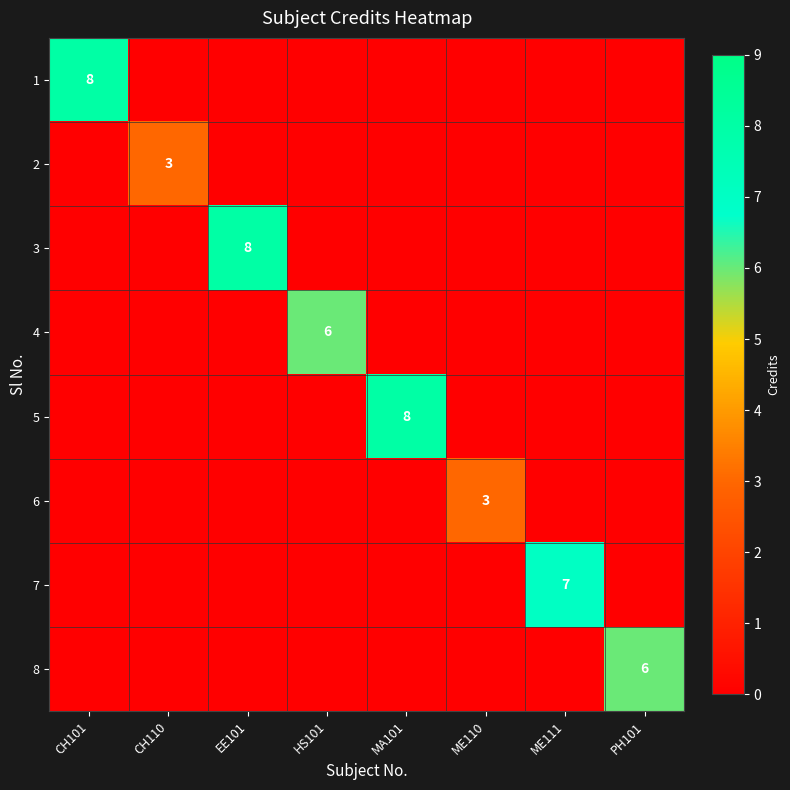

Is it true that 2 equals 3 at CH110?

True